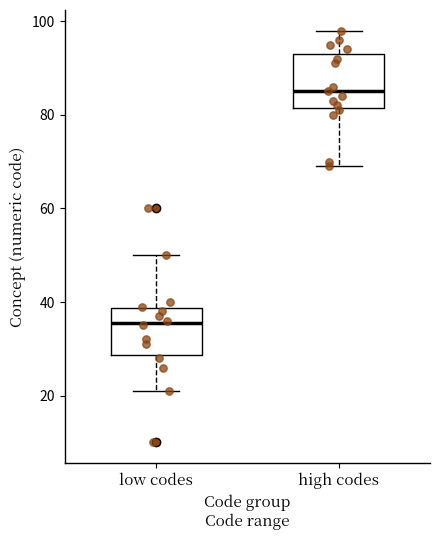

Reading left to right, transcribe this box plot: for each box, give where its median line is, the range the box spans, and where its two whiskers end, as read against the y-axis. The values are not printed on the chart, so give them approximately, as read against the axis.

low codes: median 36, box 28 to 38, whiskers 22 to 50
high codes: median 86, box 82 to 94, whiskers 70 to 98